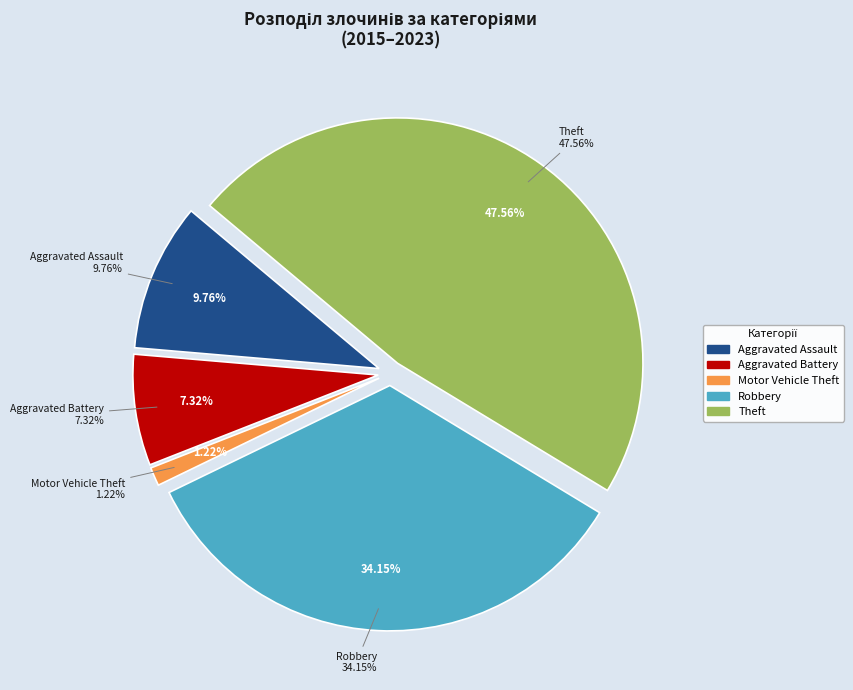

Is it true that Motor Vehicle Theft is 1% of the pie?

True